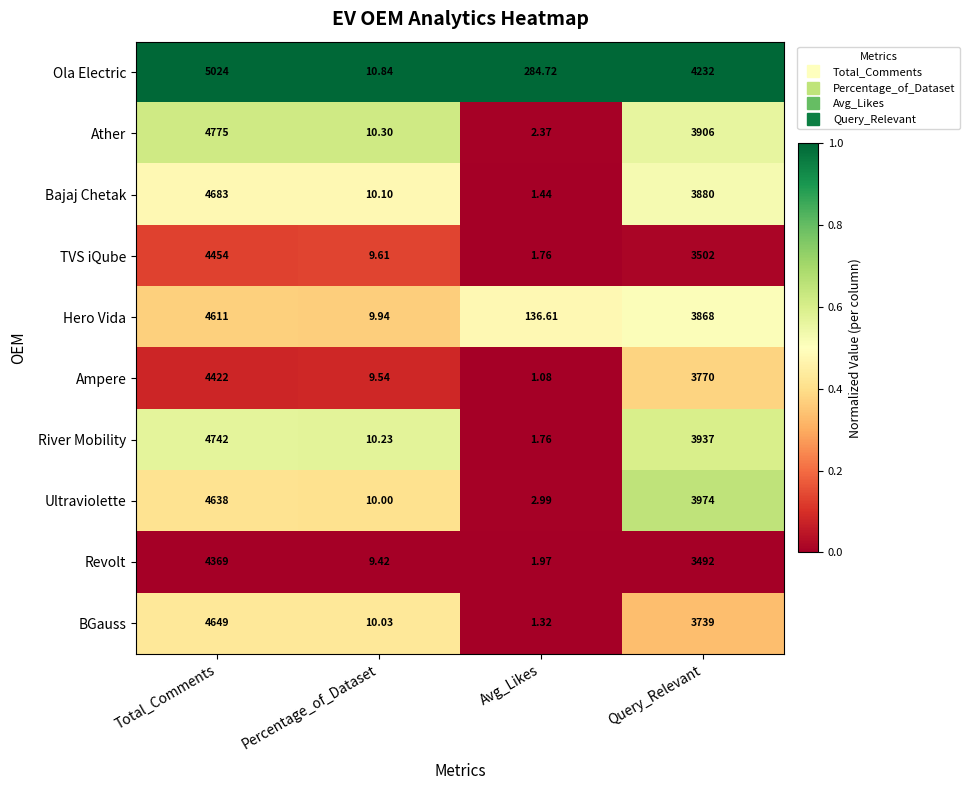

What is the total value across all series at Total_Comments?

46367.0